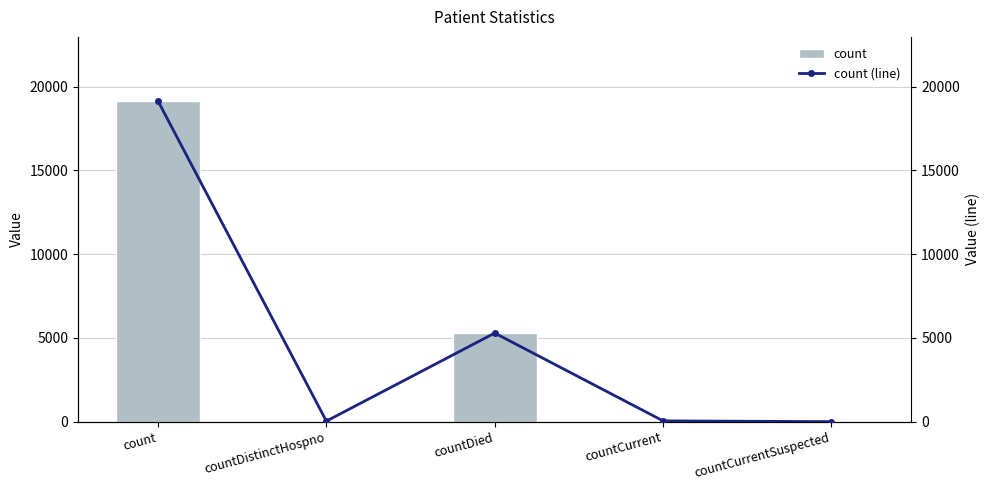

What is the sum of the count (line) values at countCurrentSuspected and countDied?

5288